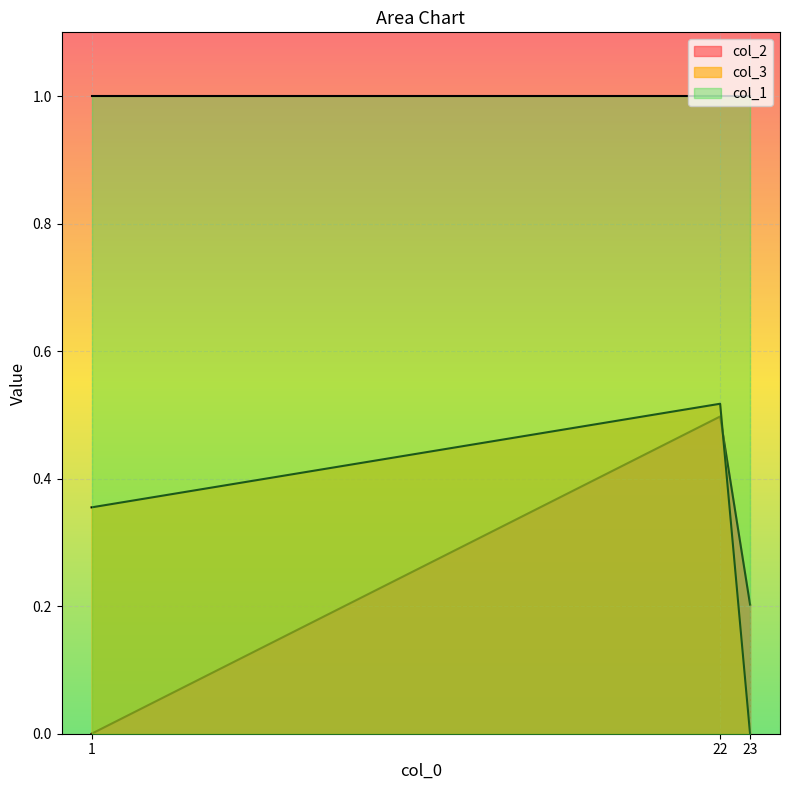

What are all the series names shown in the legend?

col_2, col_3, col_1